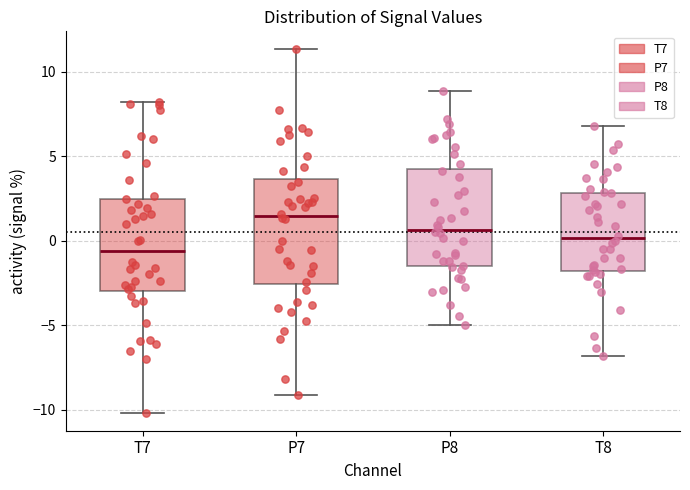

Reading left to right, read every box against the y-axis: the position of its median line, the range the box covers, and the ends of its whiskers. The values are not printed on the chart, so give them approximately, as read against the axis.

T7: median -0.5, box -3.0 to 2.5, whiskers -10.0 to 8.0
P7: median 1.5, box -2.5 to 3.5, whiskers -9.0 to 11.5
P8: median 0.5, box -1.5 to 4.0, whiskers -5.0 to 9.0
T8: median 0.0, box -2.0 to 3.0, whiskers -7.0 to 7.0